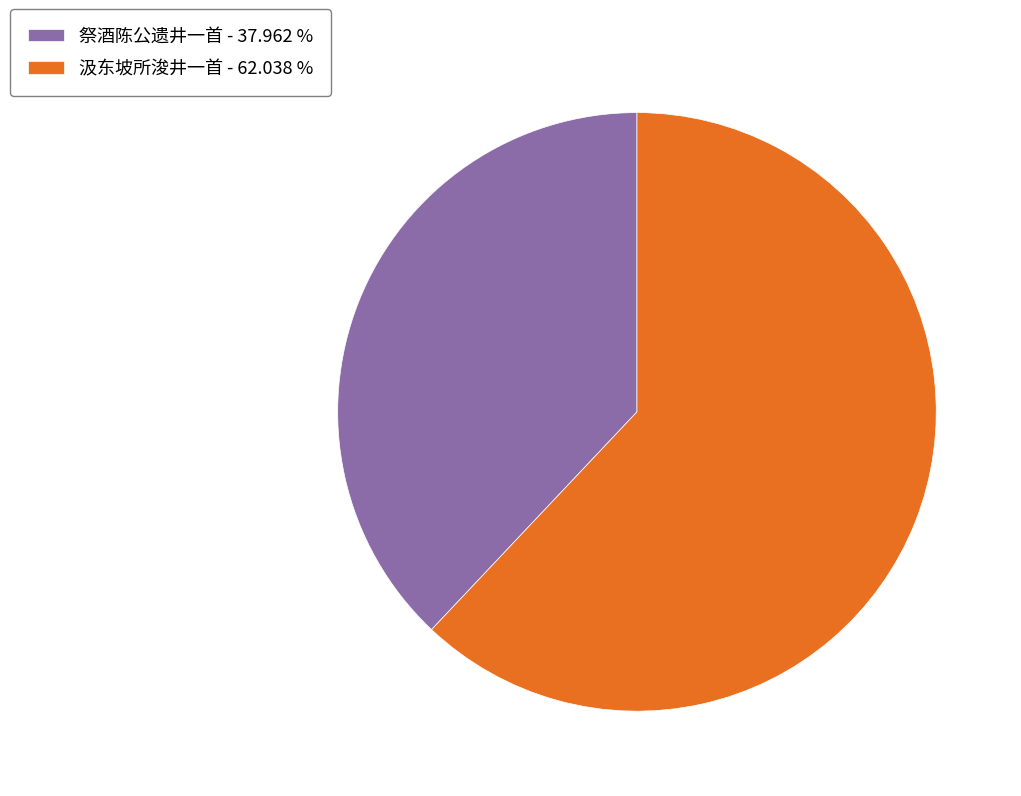

What is the ratio of the value at 汲东坡所浚井一首 to the value at 祭酒陈公遗井一首?

1.6